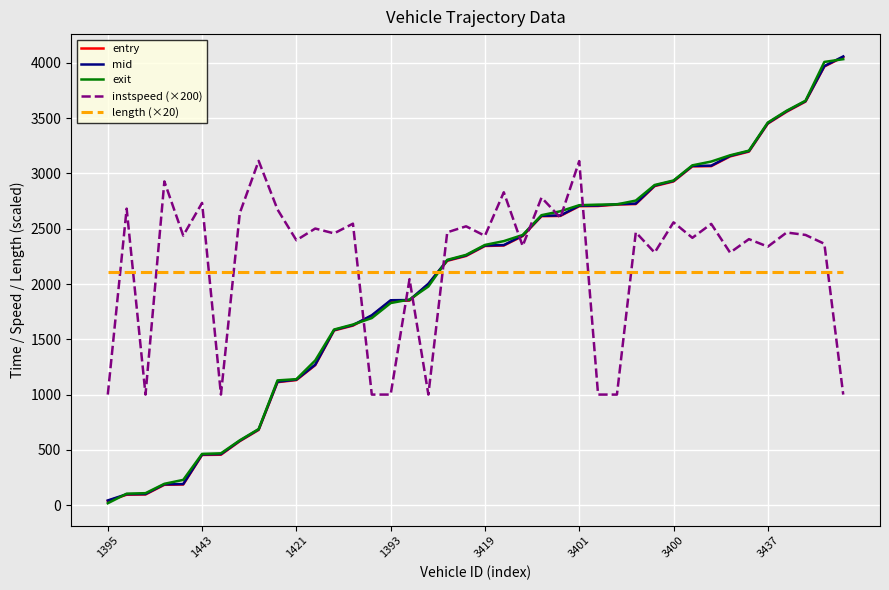

True or false: length (×20) and mid cross at least once.

True